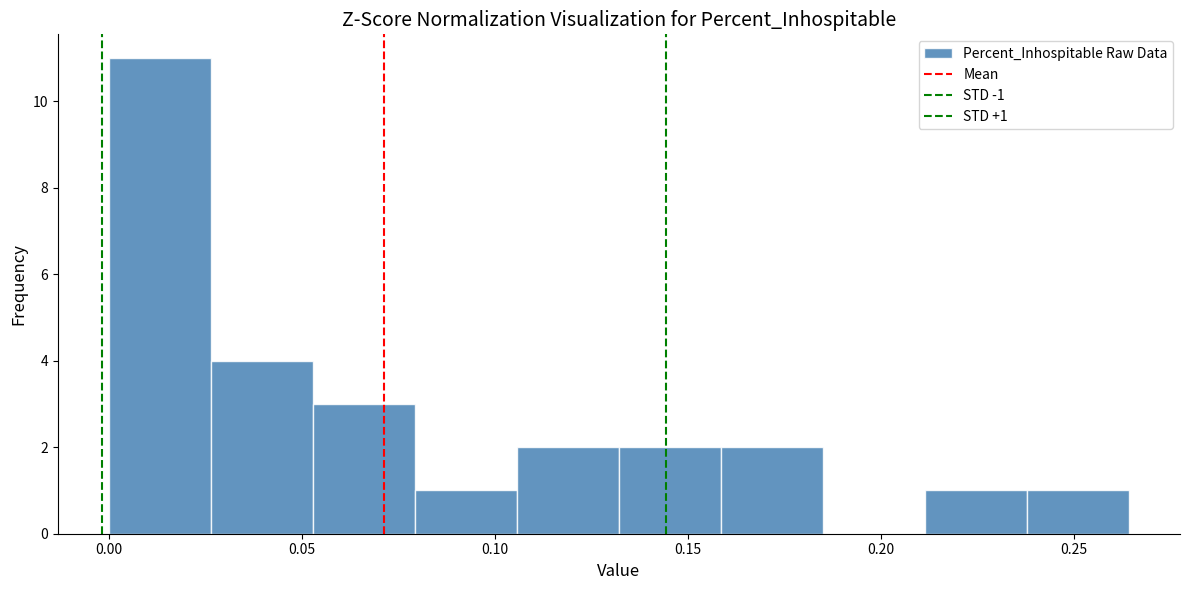

Over which range of the x-axis is the bar tallest?

0.000 to 0.025